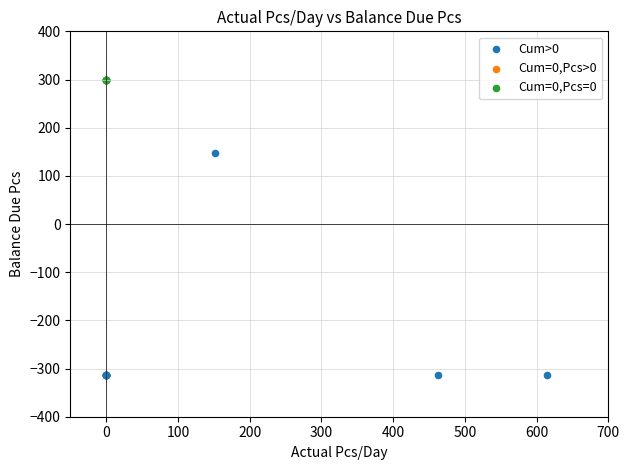

Which series contains the highest Y value?

Cum=0,Pcs=0